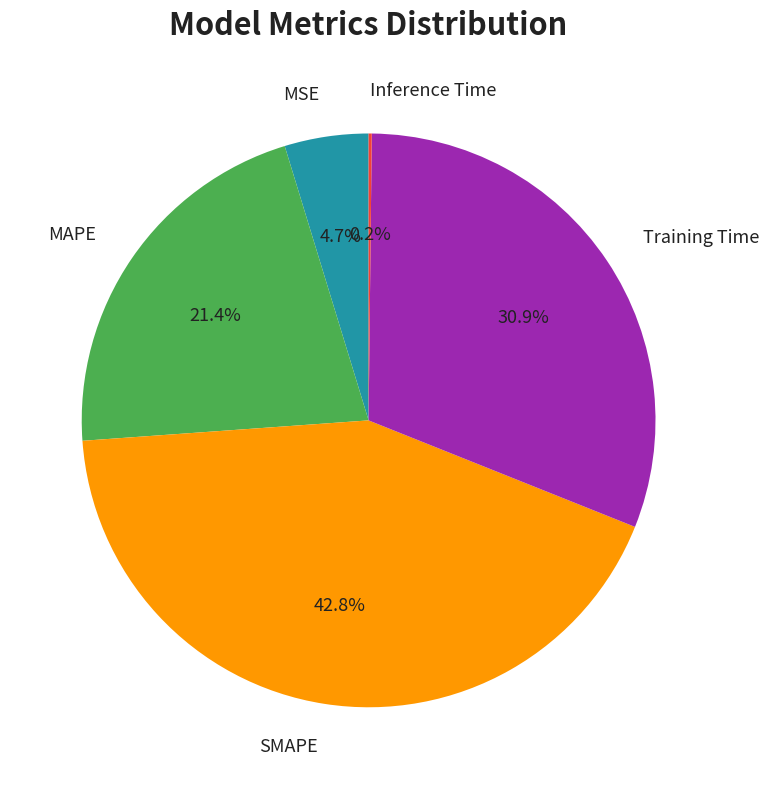

Is there any slice that represents more than half of the pie?

No